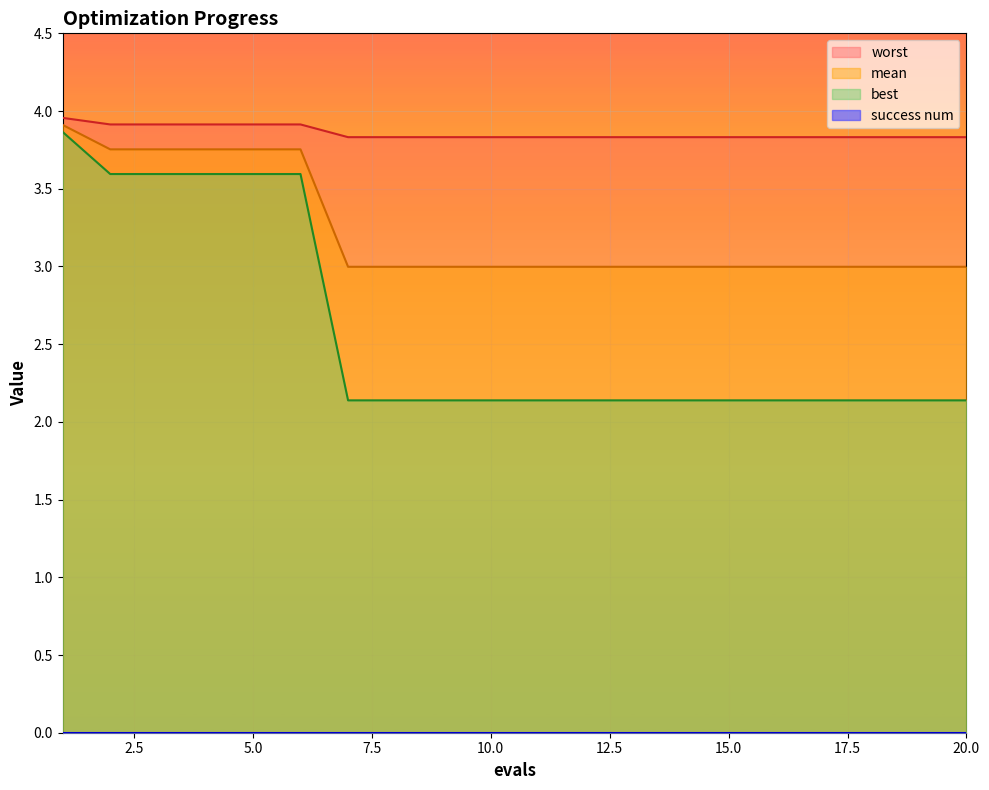

What is the greatest value displayed?

4.0